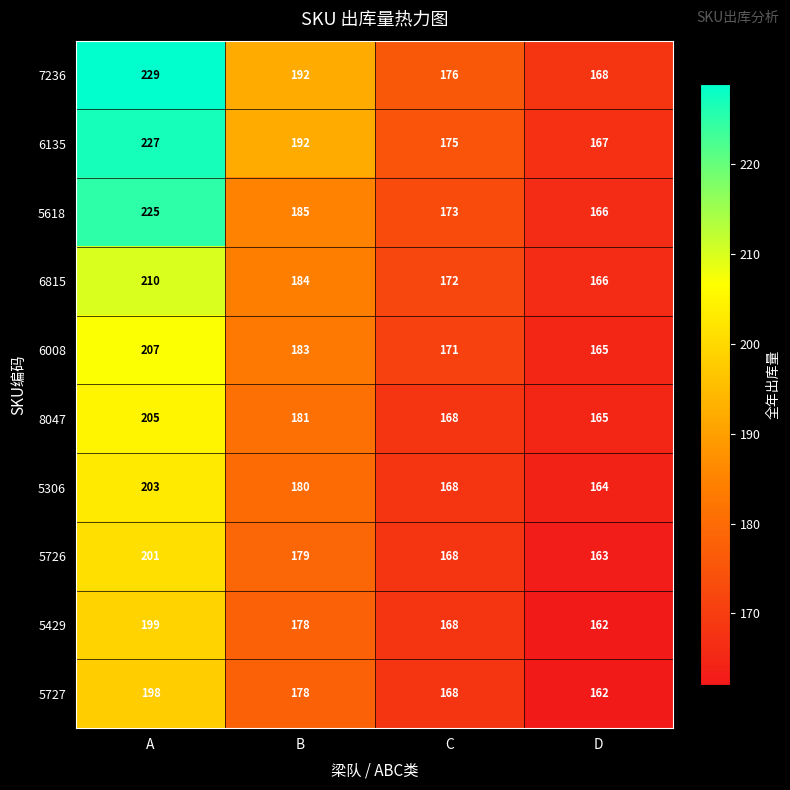

What is the sum of all 6815 values?

732